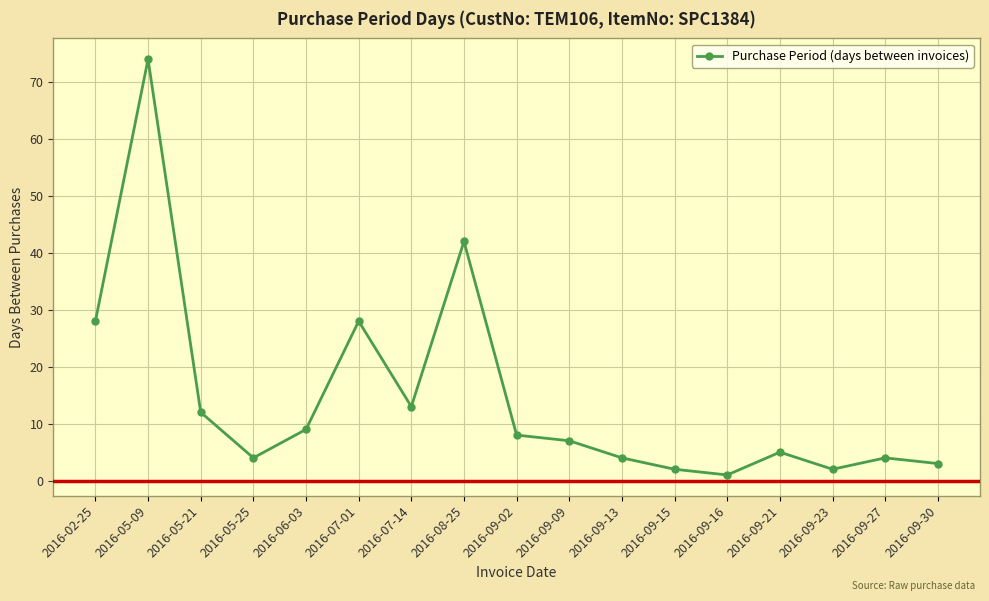

True or false: there are more than 1 points higher than both neighbors.

True